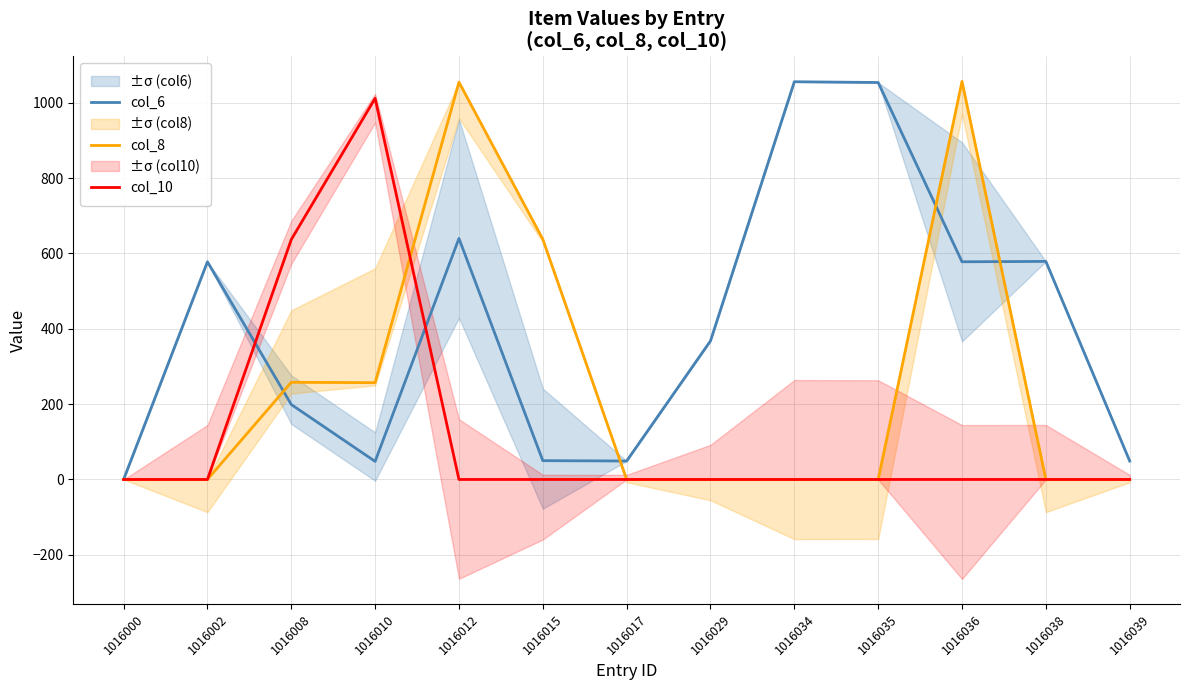

Is it true that col_10 equals 556 at 1016039?

False